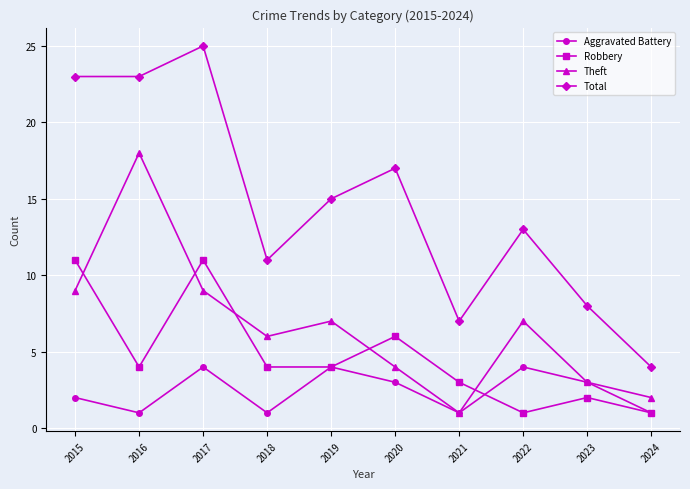

True or false: Theft and Total cross at least once.

False